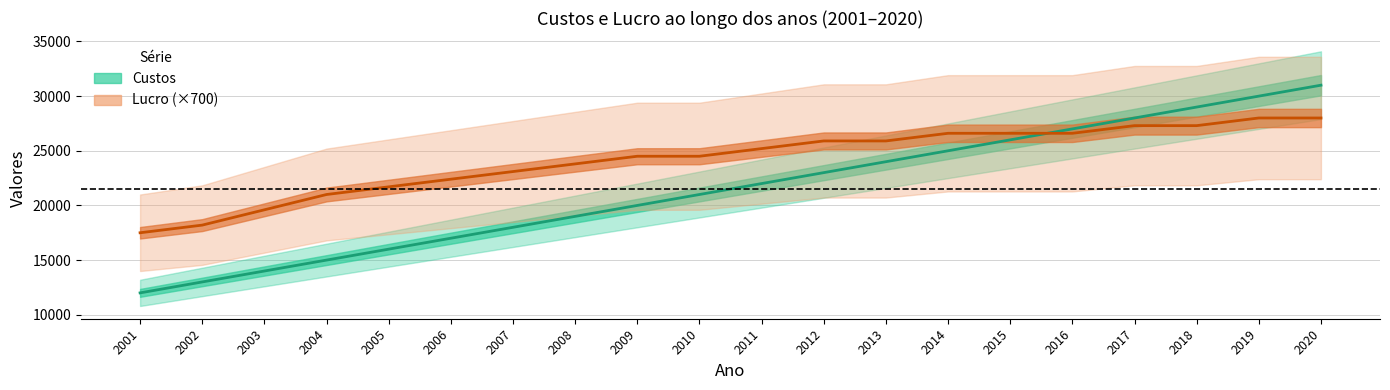

Which series changed the most between 2001 and 2012?

Custos